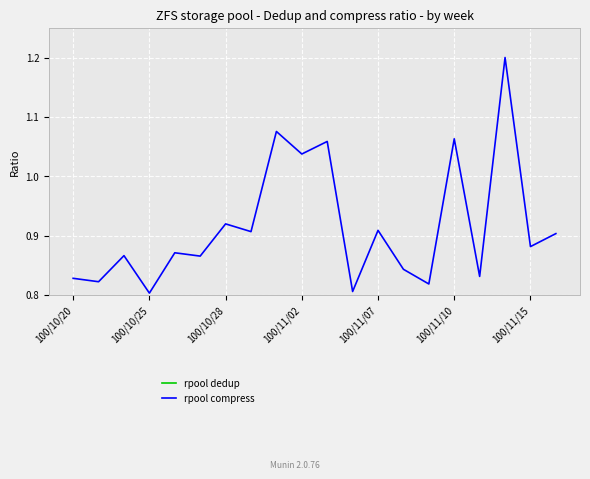

Which series has the widest spread of values?

rpool compress